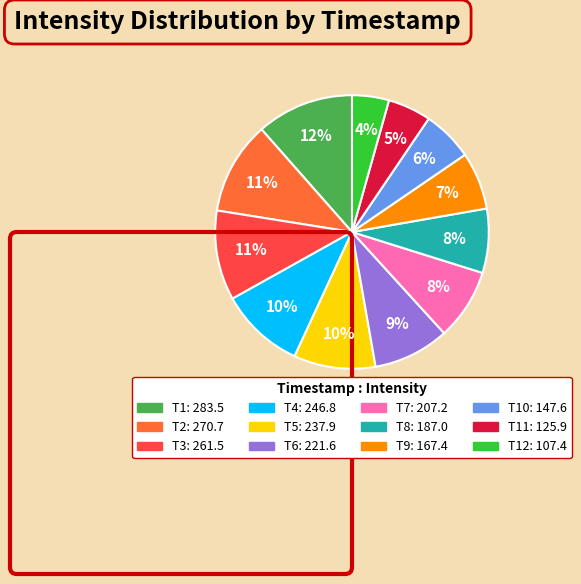

To the nearest percent, what is the average slice percentage?

8%